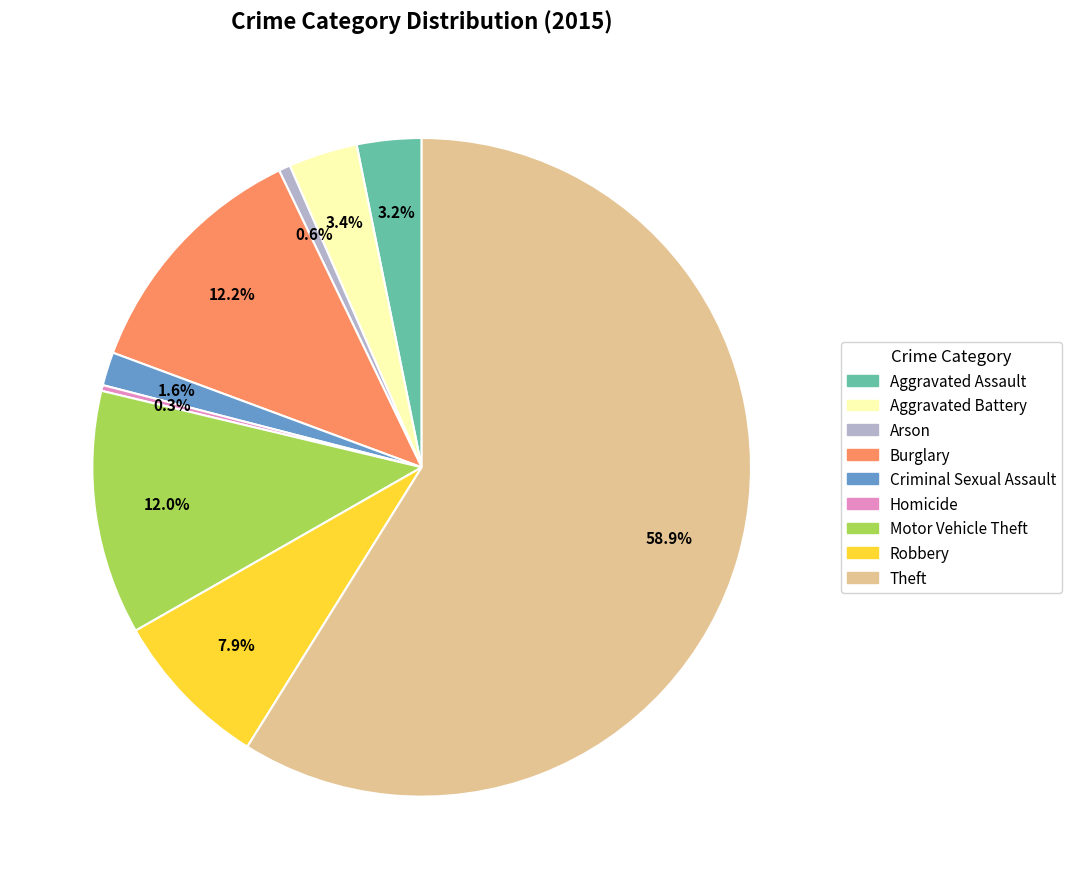

Count the number of slices in the pie.

9